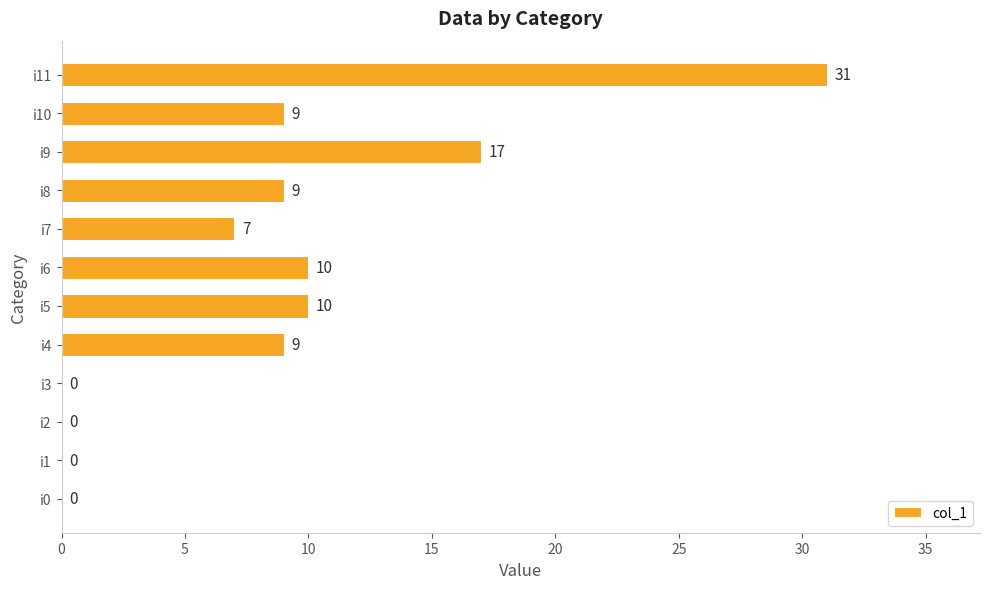

The chart shows a value of 11 at i7. True or false?

False